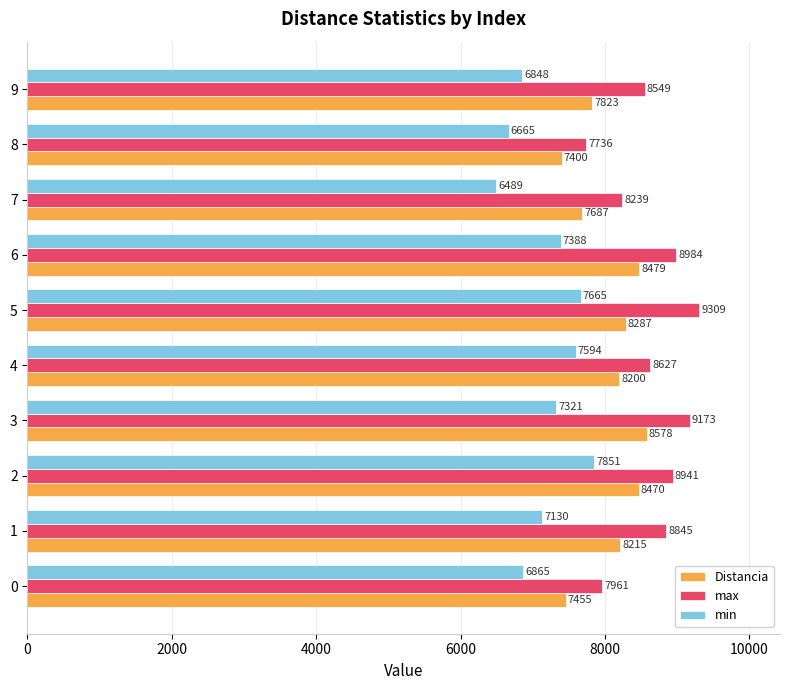

What is the difference between the maximum and minimum values in the Distancia series?

1177.4